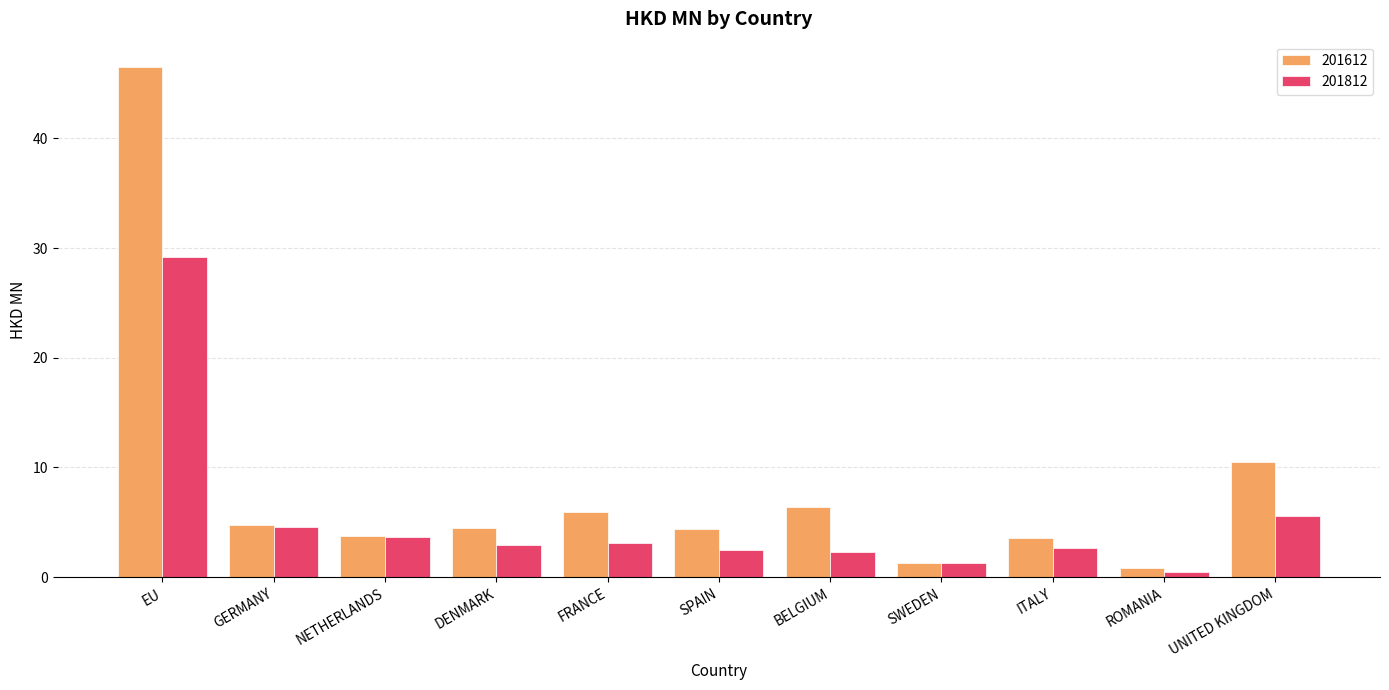

What is the difference between the maximum and minimum values in the 201812 series?

28.7